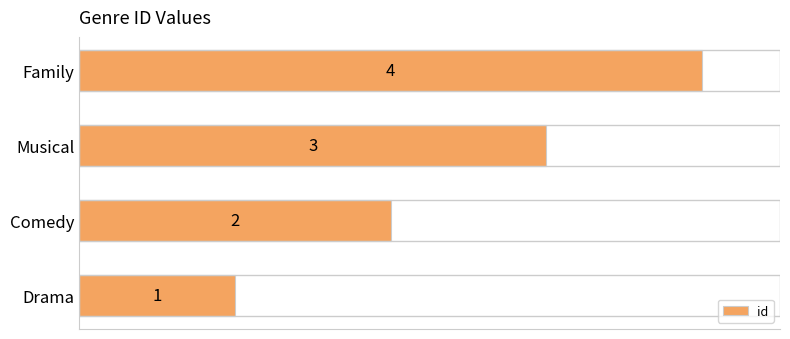

How many data points does each series have?

4